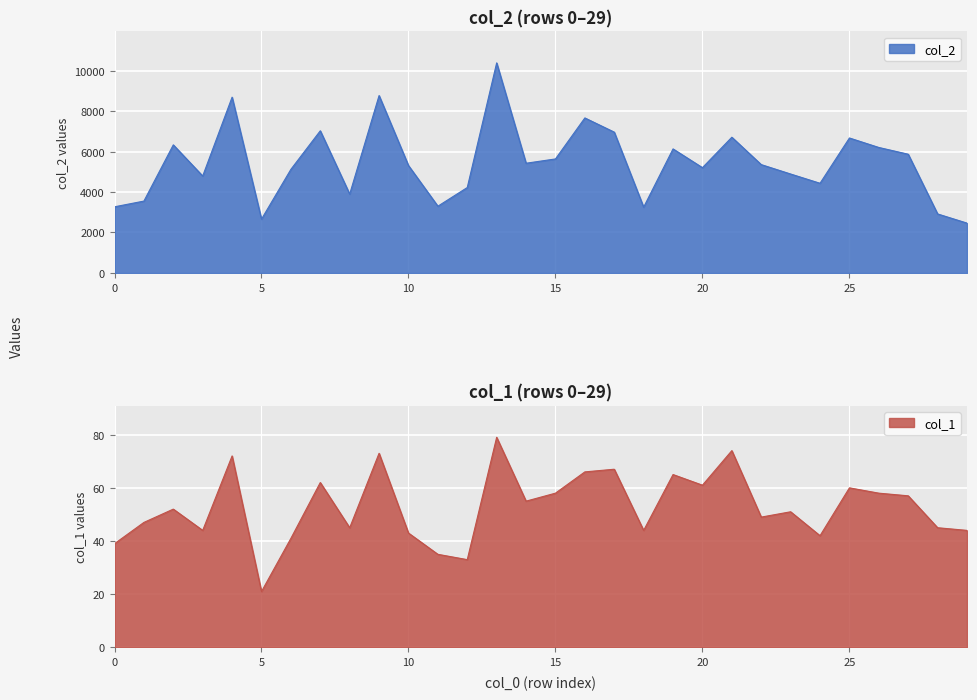

Where is col_1 nearest to the value 50?

22